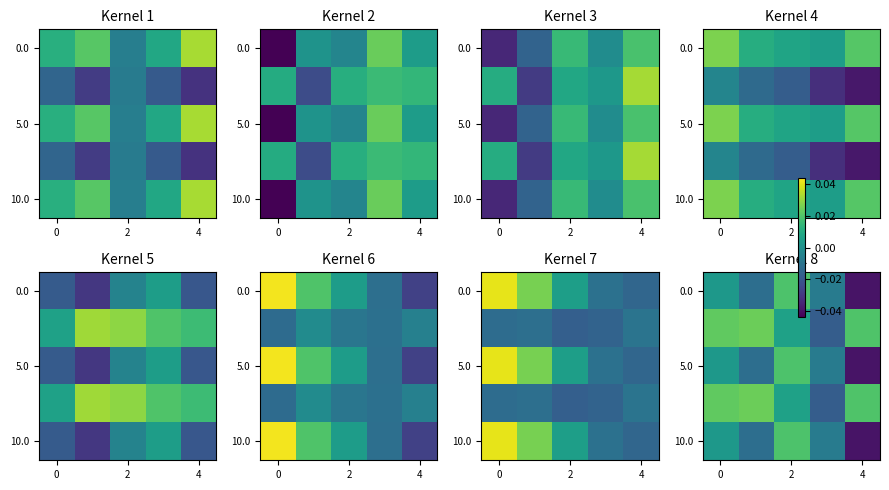

How many categories are shown in the chart?

5